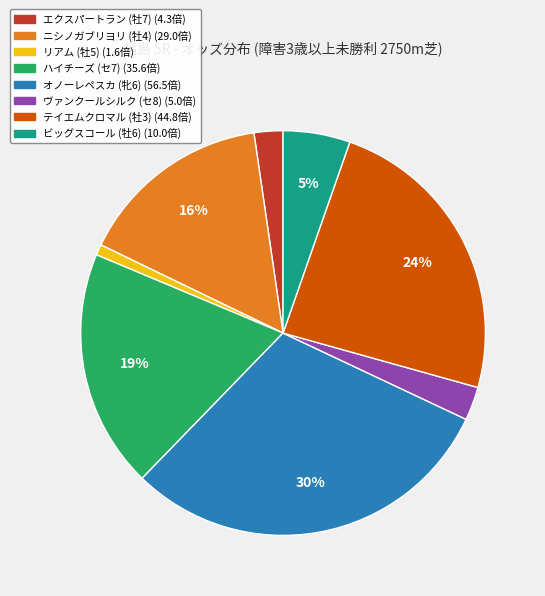

Combined, do リアム (牡5) and テイエムクロマル (牡3) account for over 50%?

No